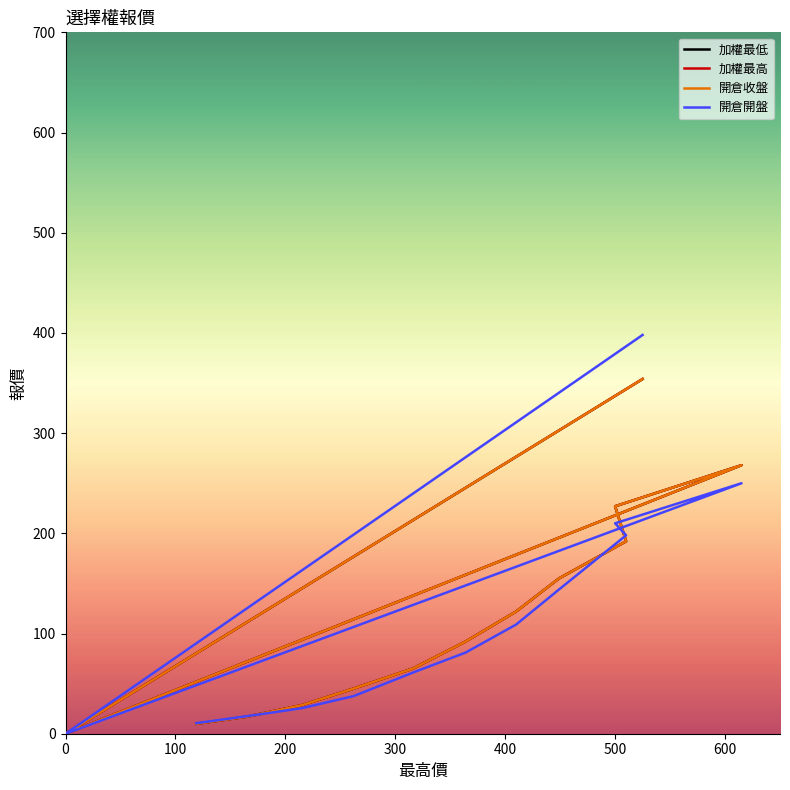

How many values in 加權最高 are above zero?

12